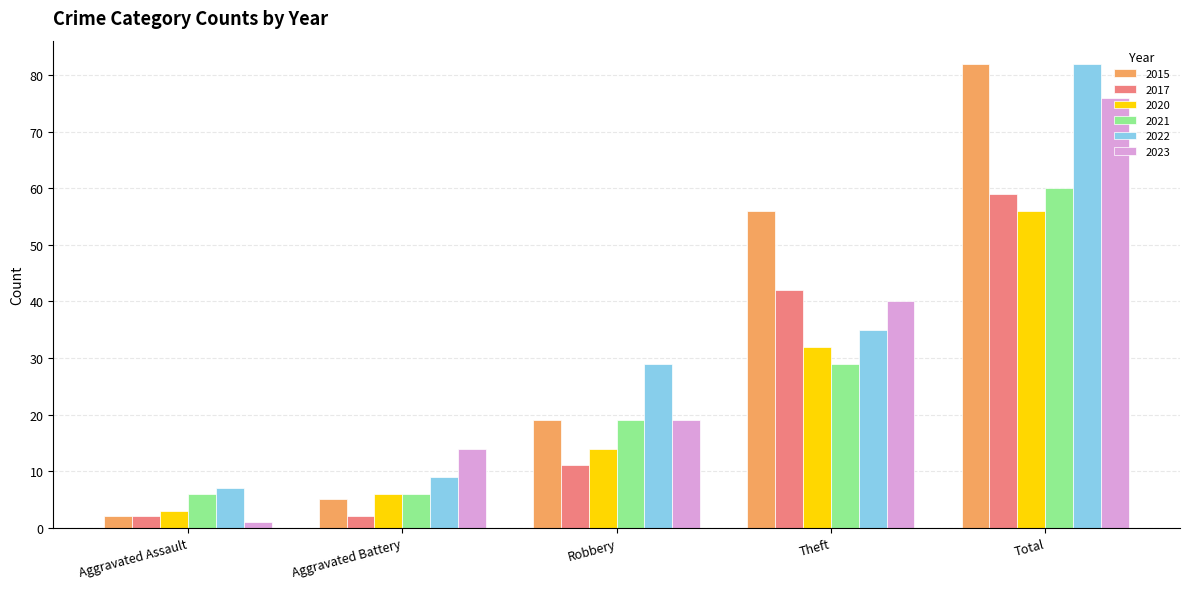

What is the maximum value shown in the chart?

82